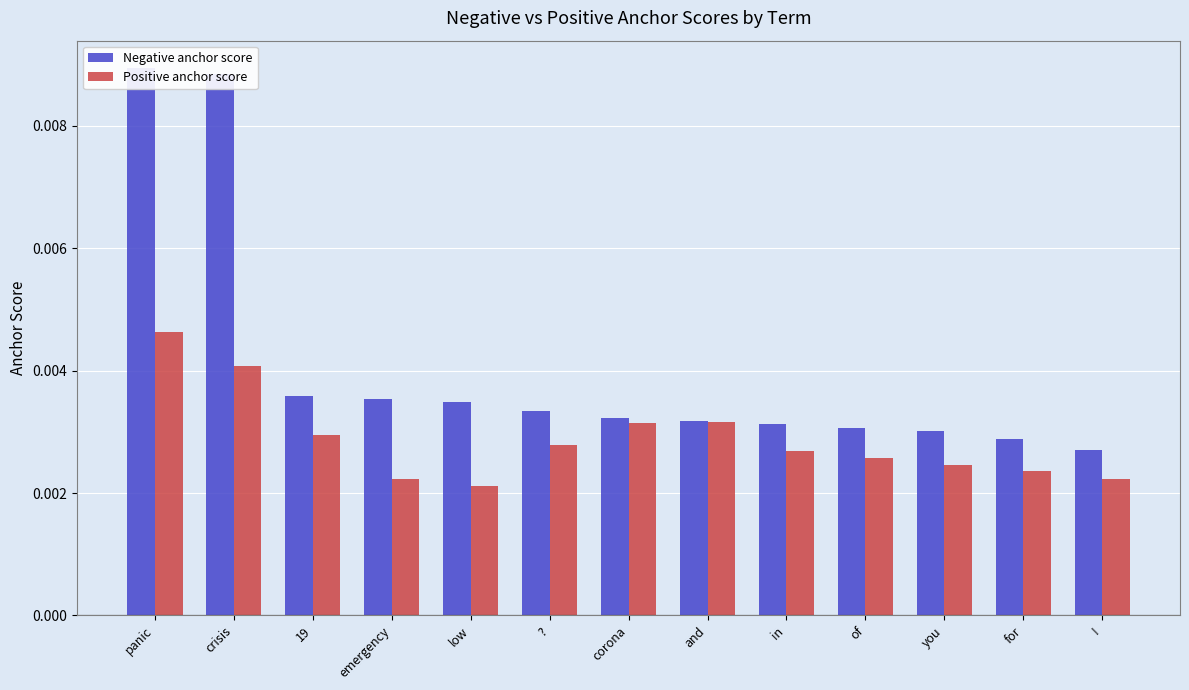

Which series has the largest range (max minus min)?

Negative anchor score